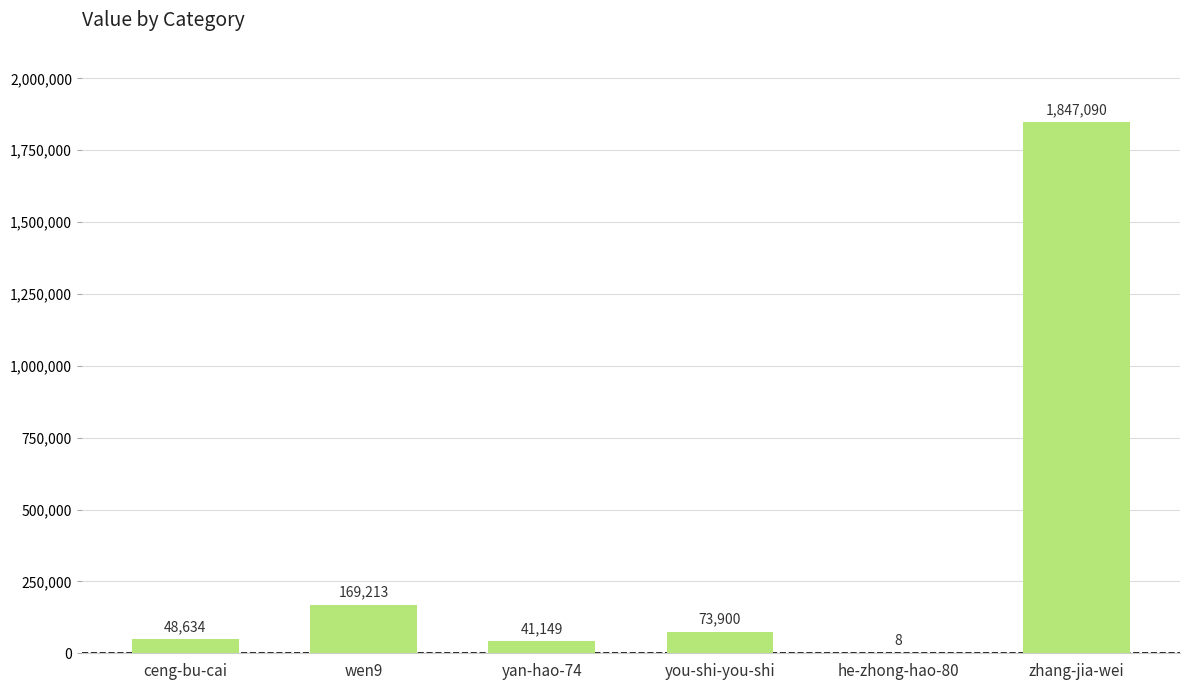

What is the ratio of the value at zhang-jia-wei to the value at ceng-bu-cai?

38.0